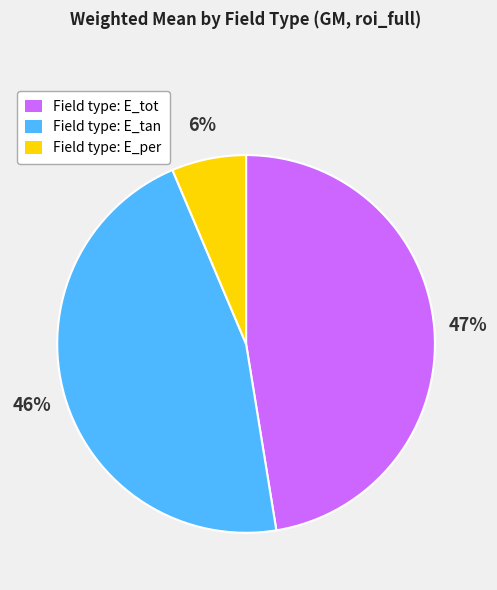

Which slice is the smallest?

Field type: E_per